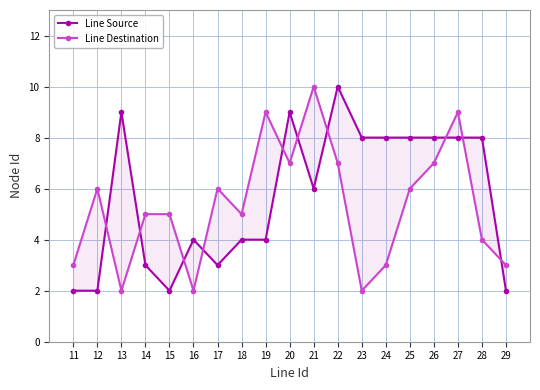

Which series has the largest total across all categories?

Line Source